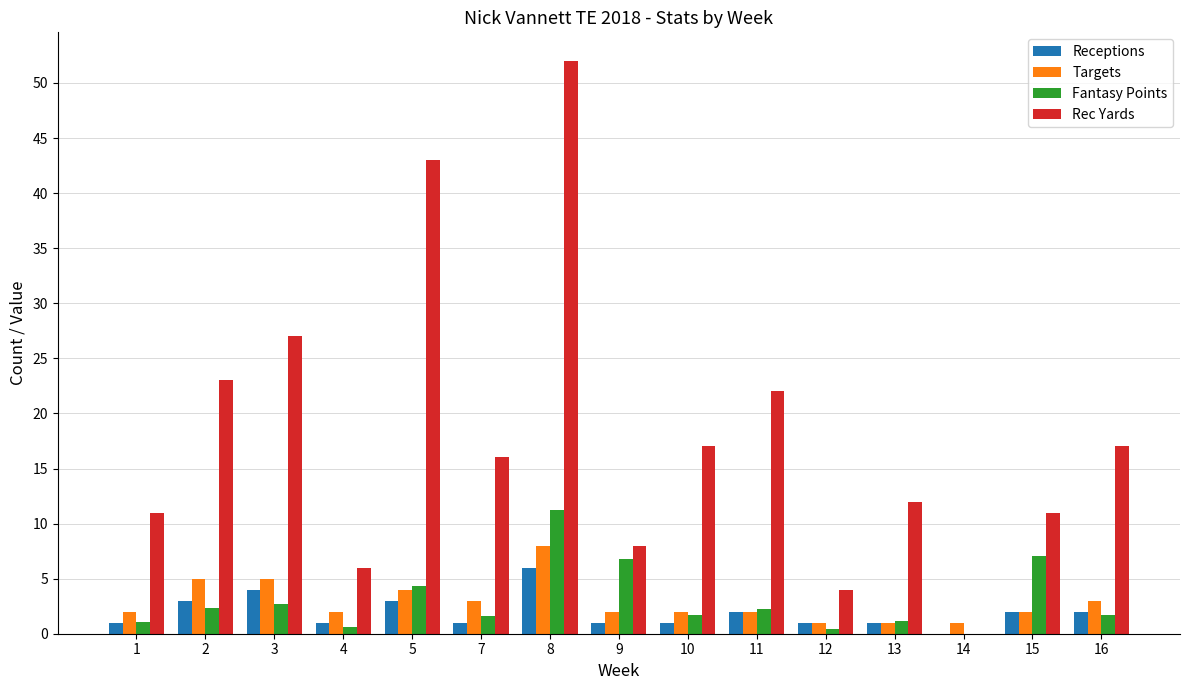

How many data points does each series have?

15